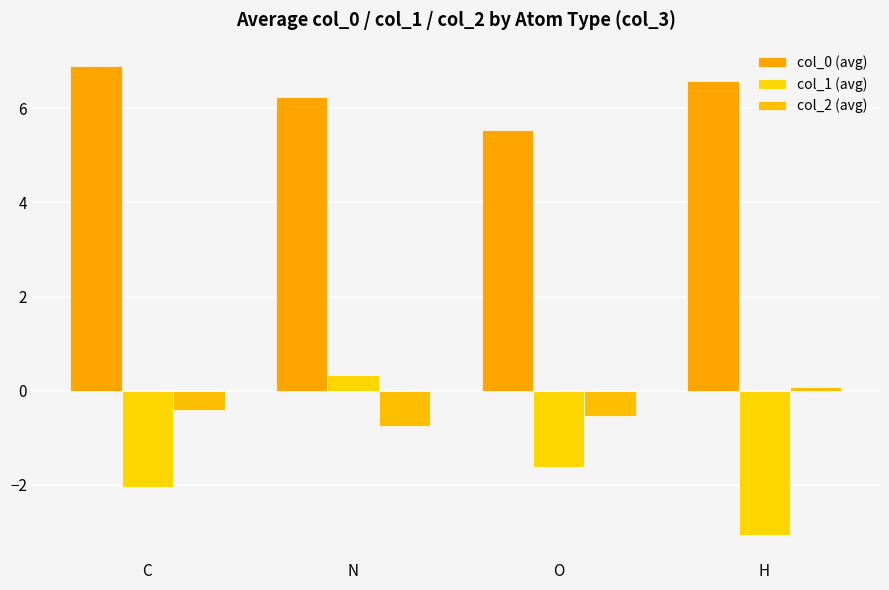

Reading left to right, transcribe all the data shown in this chart.

col_0 (avg): 6.9	6.3	5.5	6.6
col_1 (avg): -2.1	0.3	-1.6	-3.1
col_2 (avg): -0.4	-0.8	-0.5	0.1